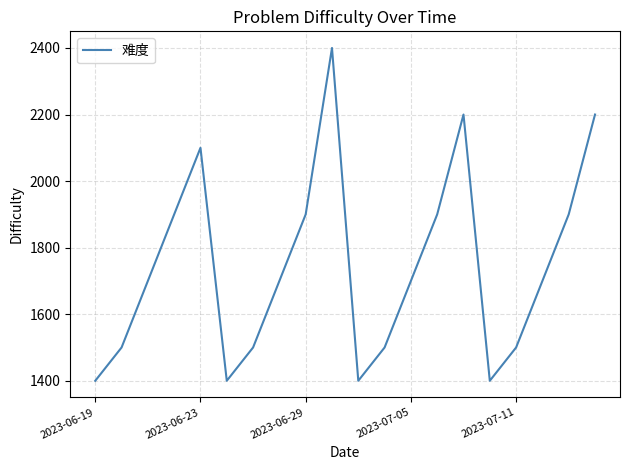

What is the difference between the maximum and minimum values?

1000